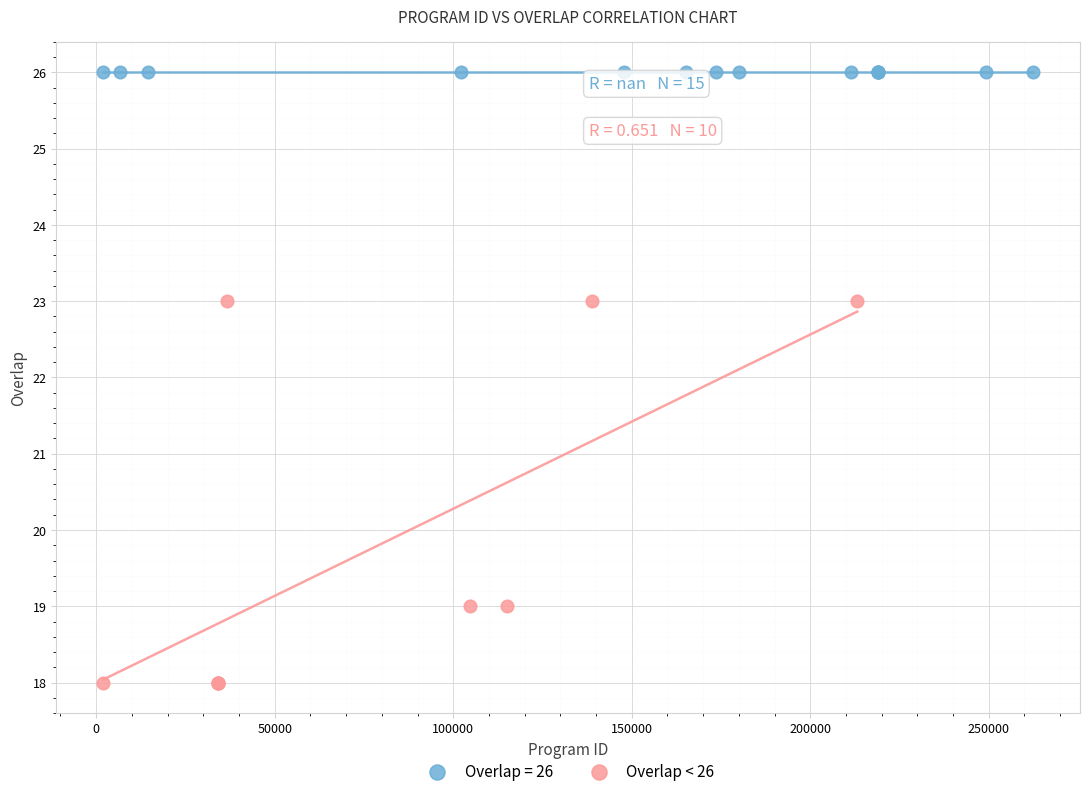

Which series contains the highest Y value?

Overlap = 26